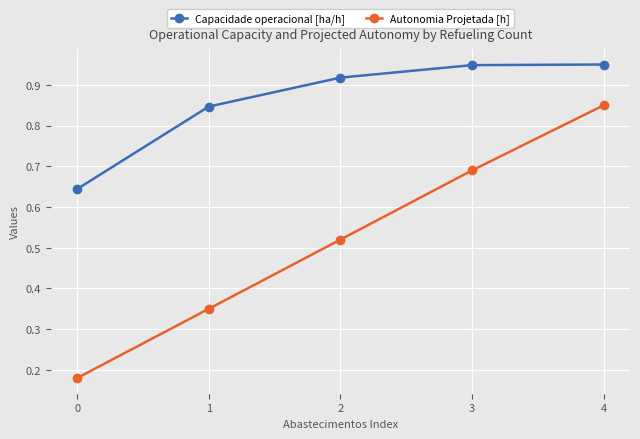

Rank the categories by Autonomia Projetada [h] value from lowest to highest.

0, 1, 2, 3, 4